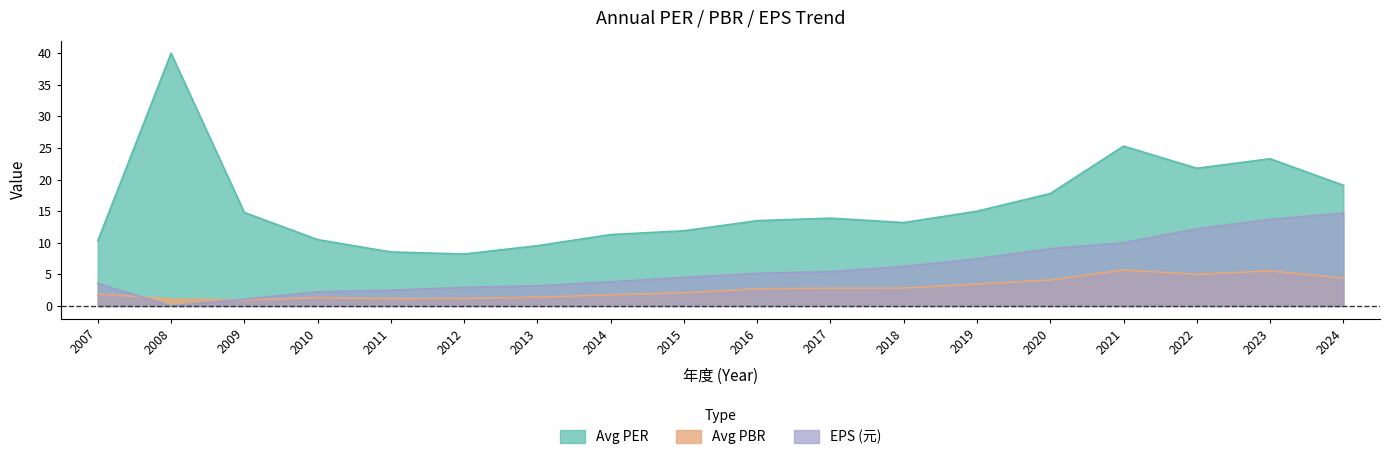

True or false: Avg PBR and Avg PER intersect in this chart.

False